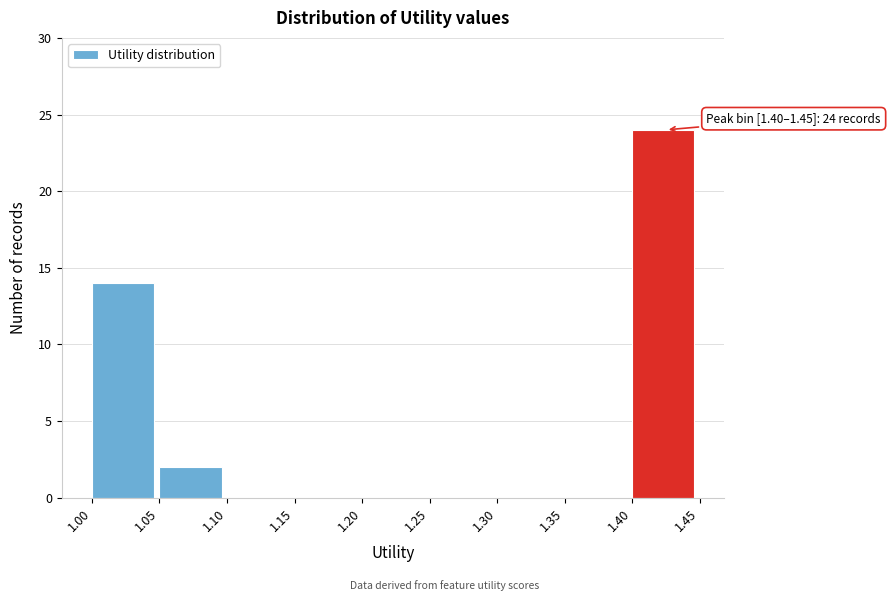

Which range on the x-axis has the tallest bar?

1.40 to 1.45